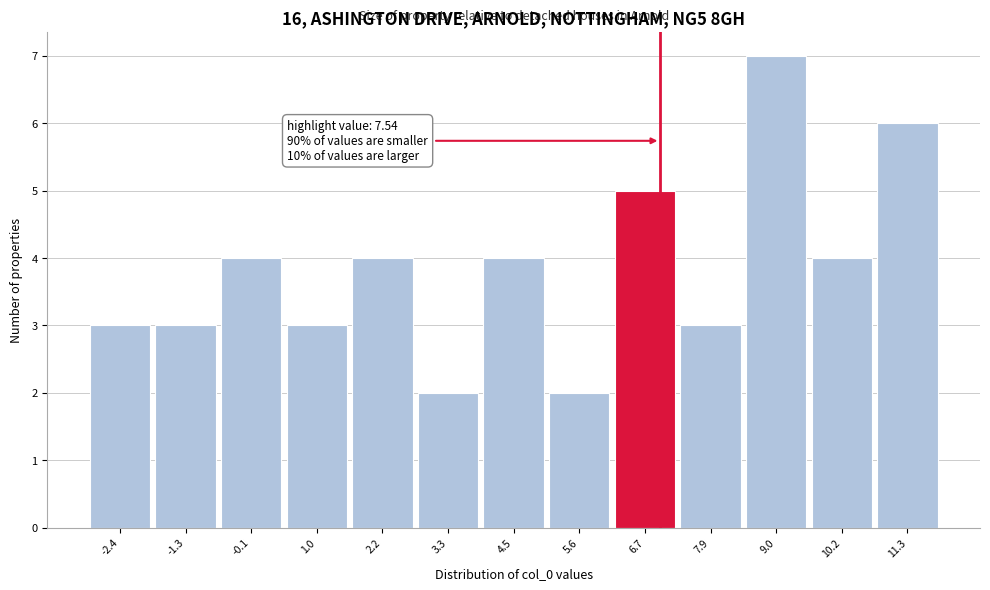

Reading left to right, list all the values displayed in this chart.

3	3	4	3	4	2	4	2	5	3	7	4	6